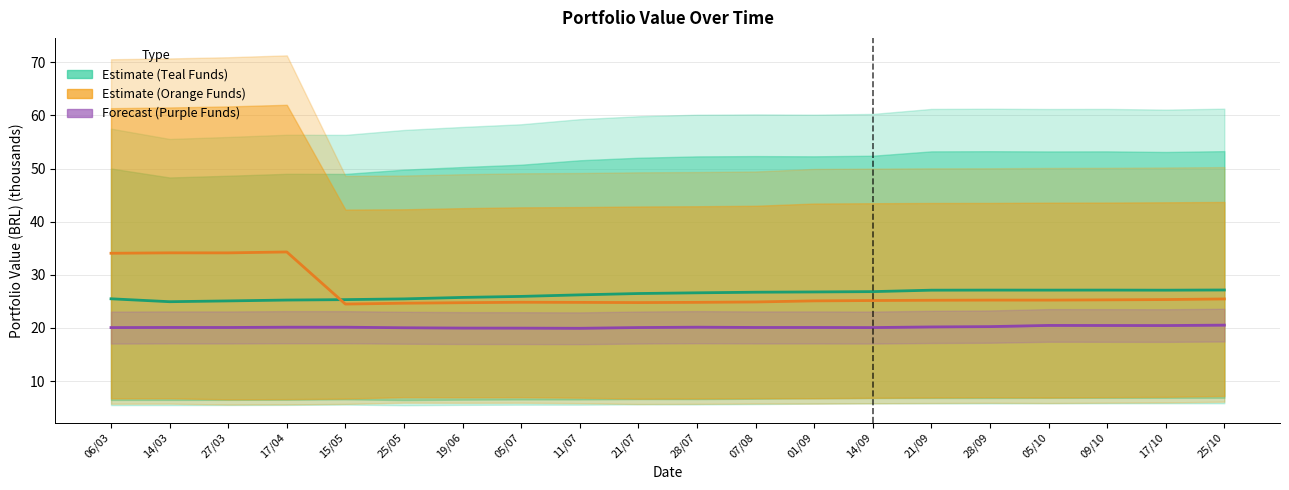

True or false: Estimate (Teal Funds) and Forecast (Purple Funds) cross at least once.

False